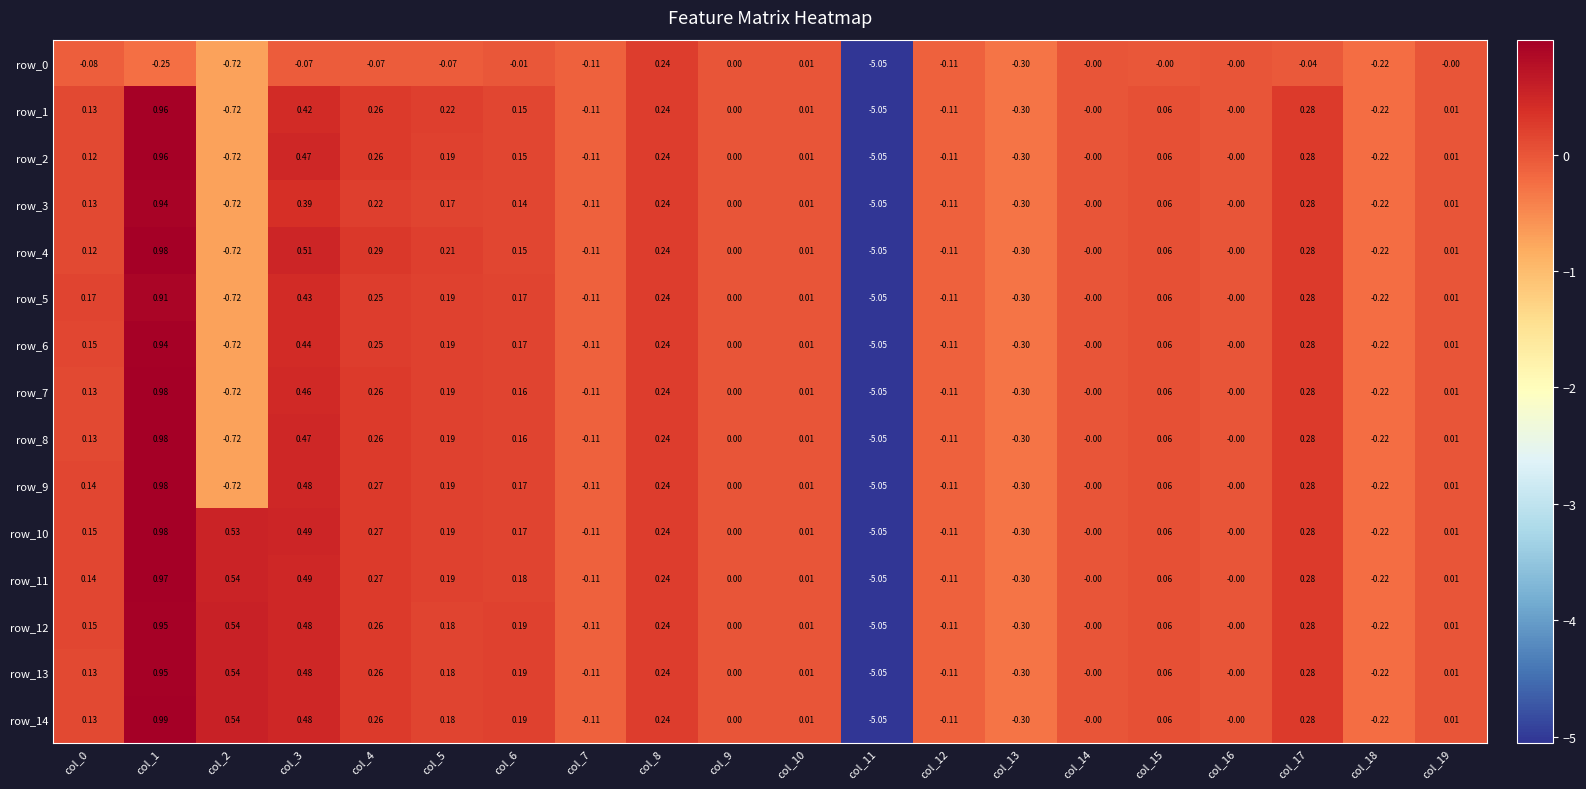

Is the value of row_8 at col_17 greater than the value of row_10 at col_5?

Yes